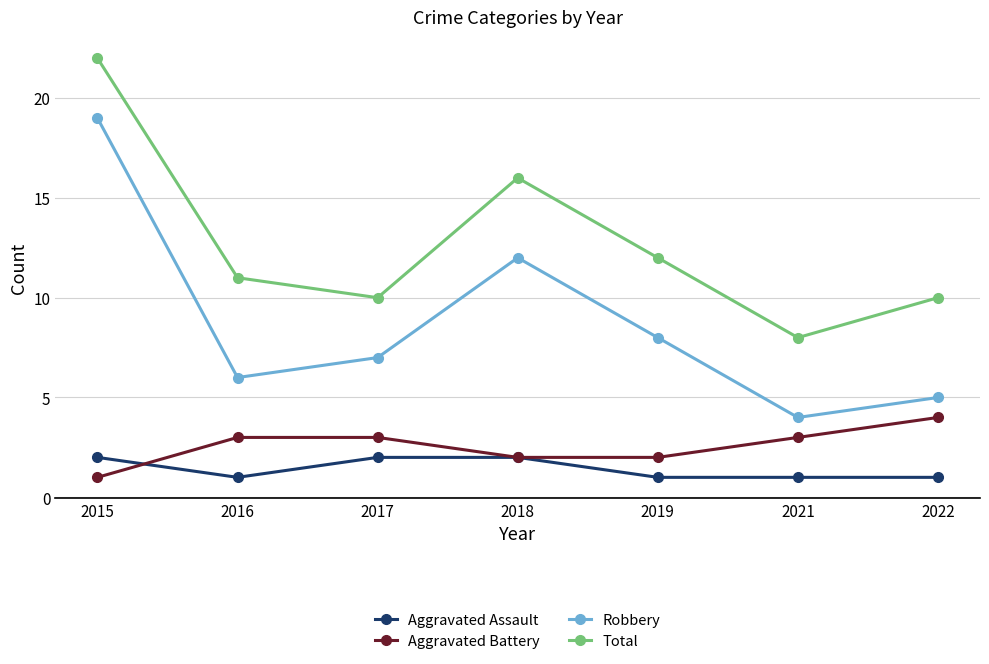

What is the difference between the maximum and minimum values in the Aggravated Assault series?

1